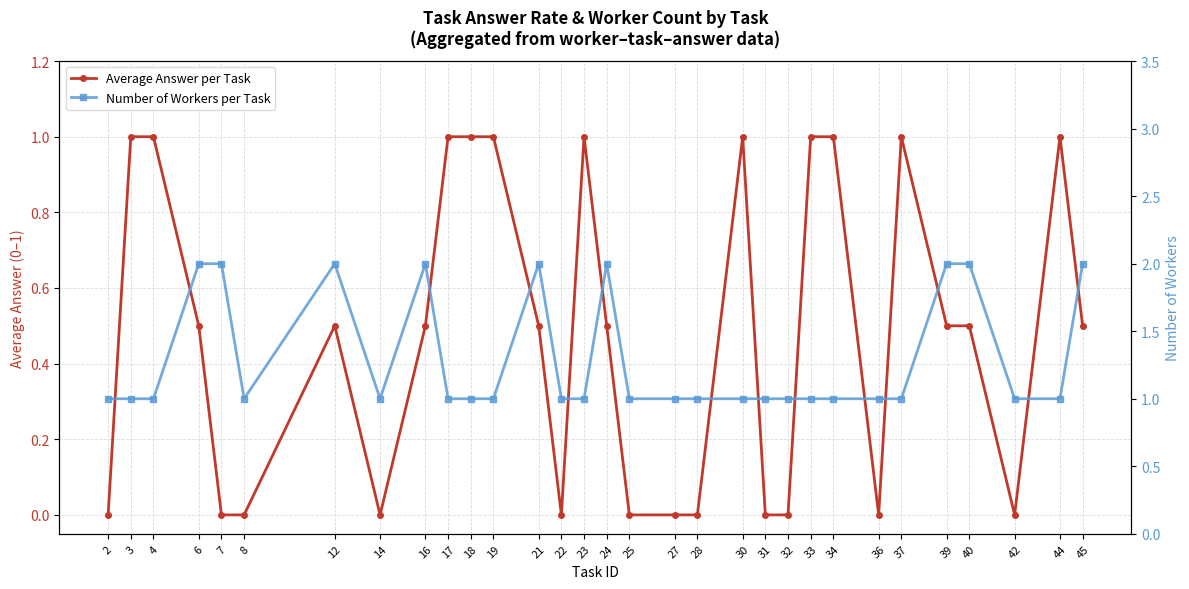

At which label is Average Answer per Task closest to 0?

2